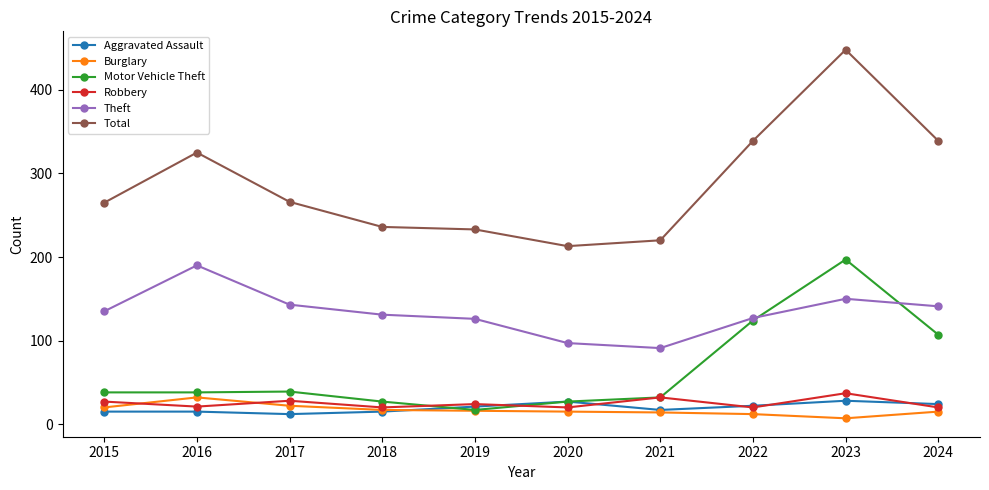

Is the value of Total at 2018 greater than the value of Motor Vehicle Theft at 2017?

Yes